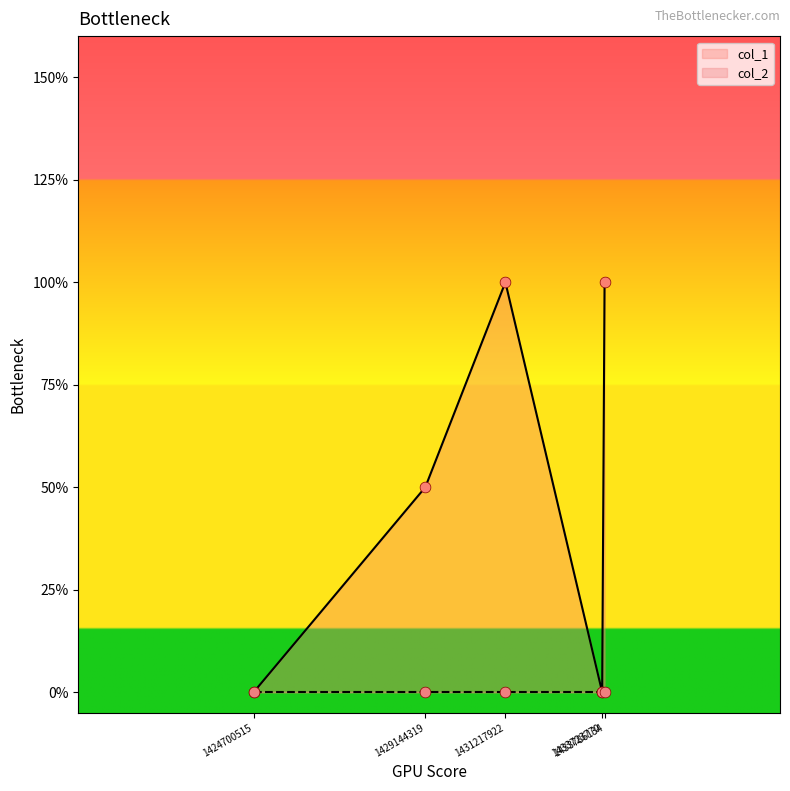

Approximately how many times larger is the value at 1429144319 compared to 1431217922?

0.5